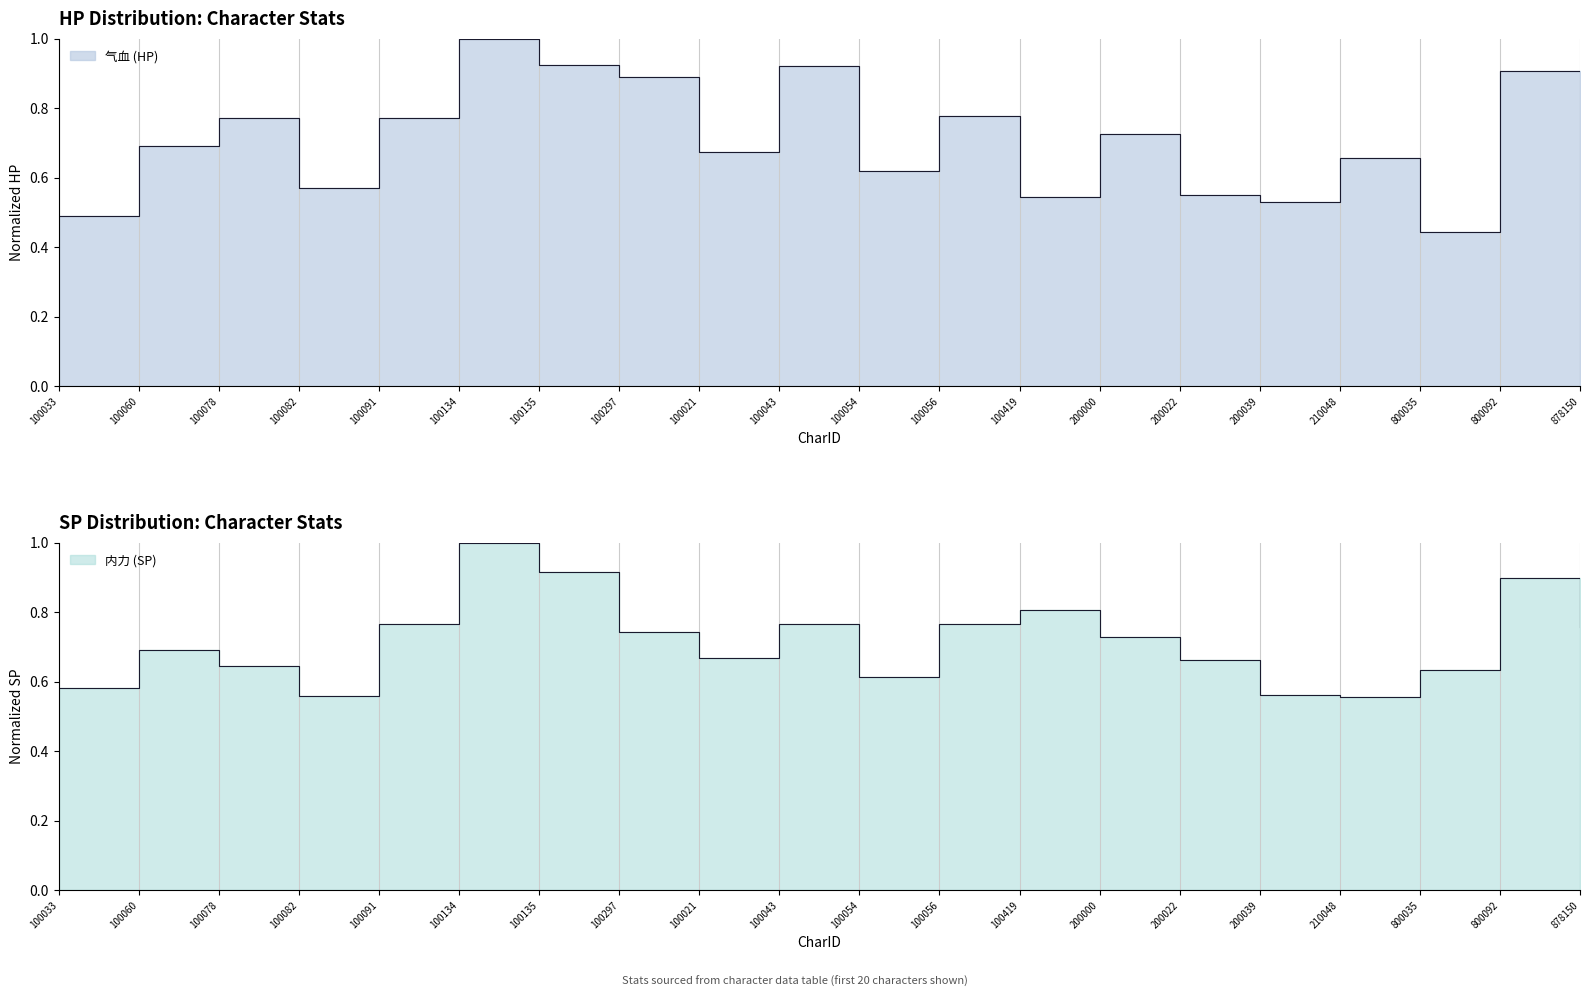

What is the label of the 4th point from the left?

100082